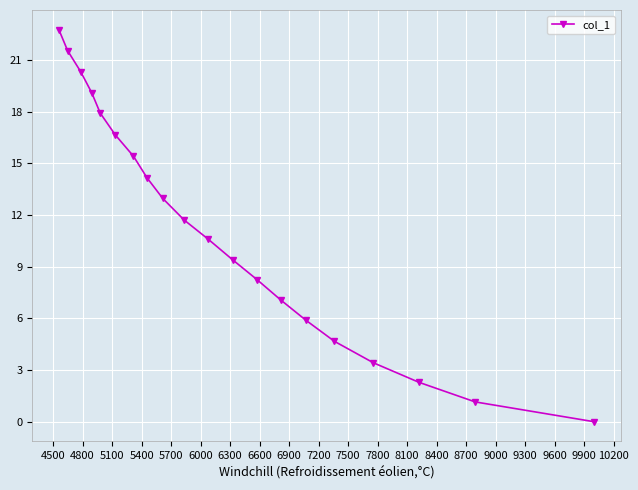

What is the difference between the maximum and minimum values?

22.8